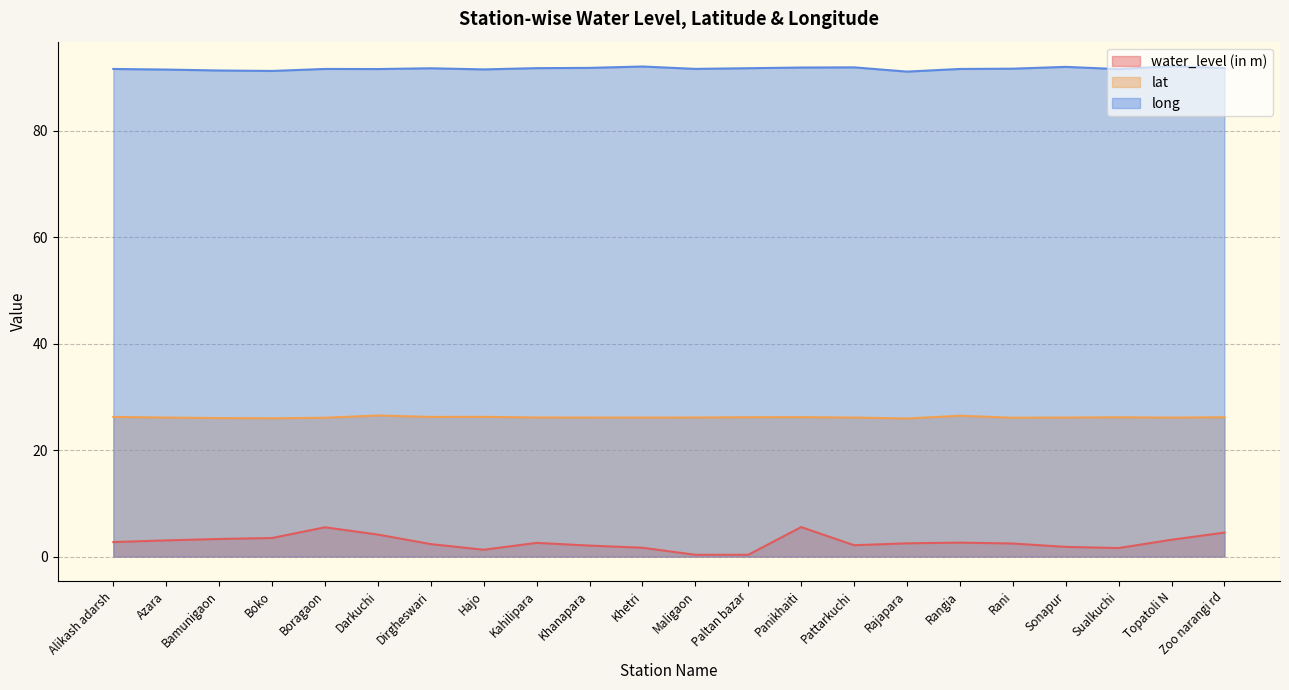

How many lines are shown in the chart?

3